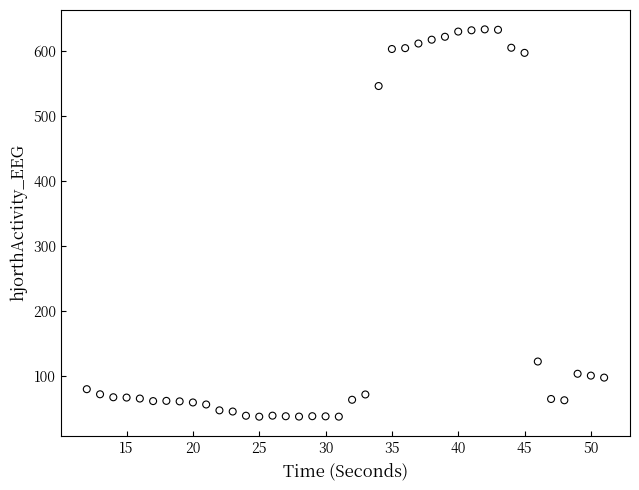

What is the range of Y values (max minus min)?

597.0